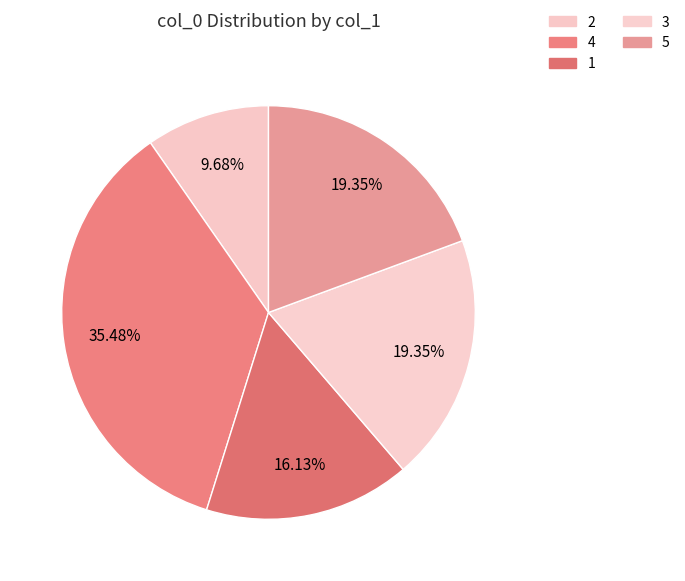

To the nearest percent, what portion does 2 represent?

10%